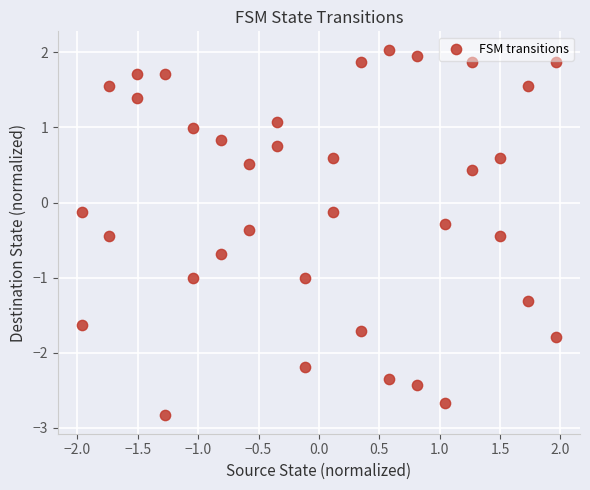

What is the range of X values (max minus min)?

3.9